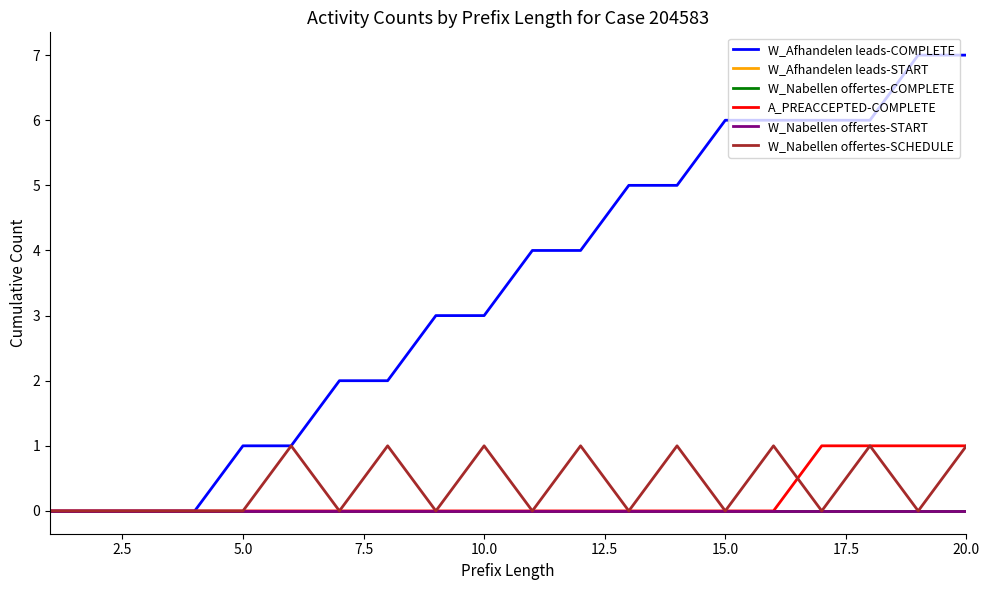

Does the chart display data point markers on the line(s)?

No